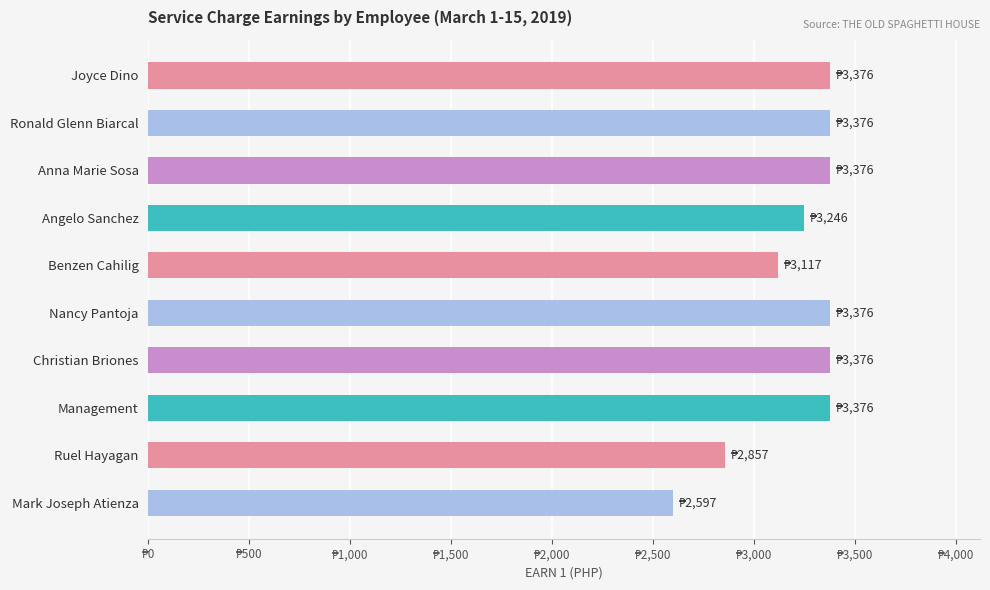

Does the chart contain any negative values?

No